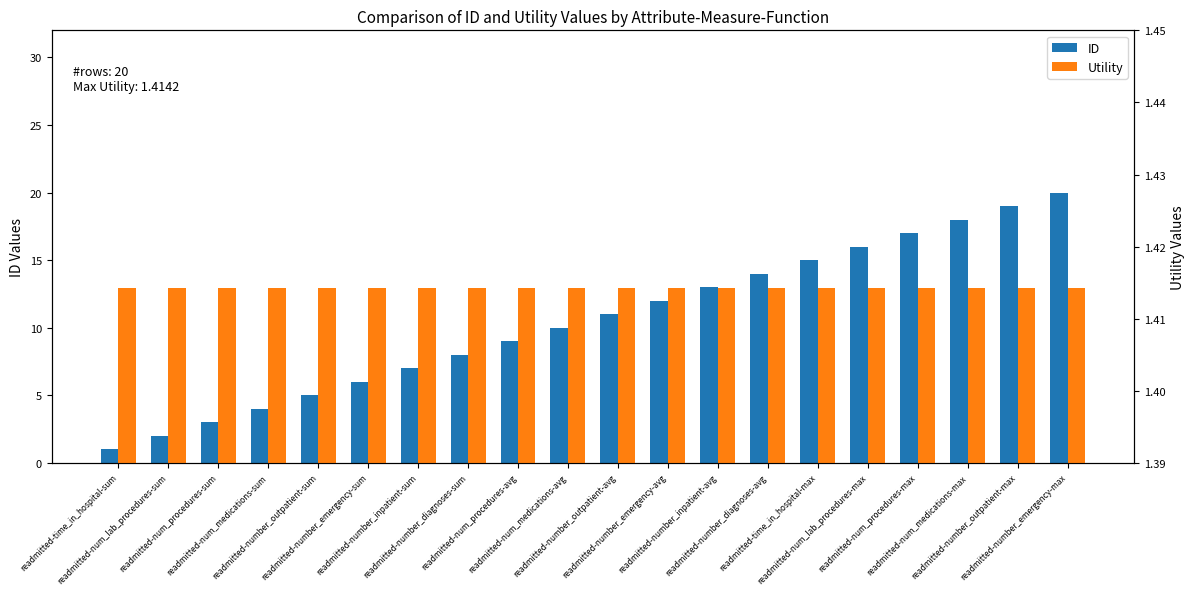

What is the total value across all series at readmitted-num_procedures-avg?

10.4